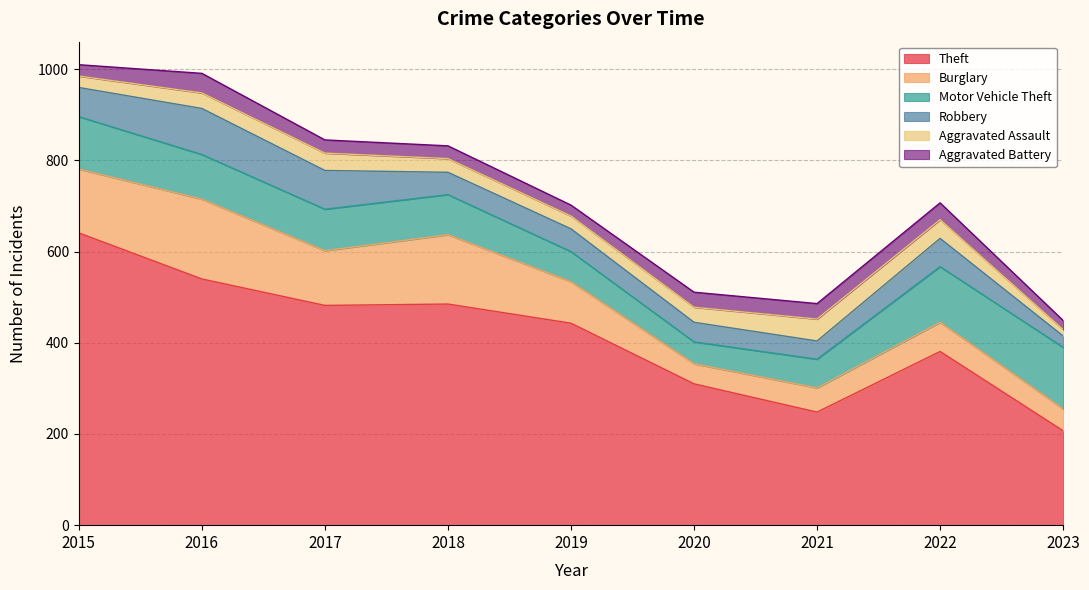

Which series has the largest total across all categories?

Theft